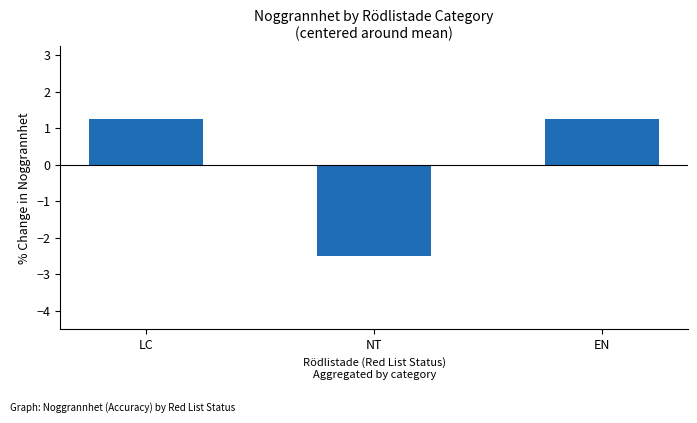

Does the chart contain stacked bars?

No